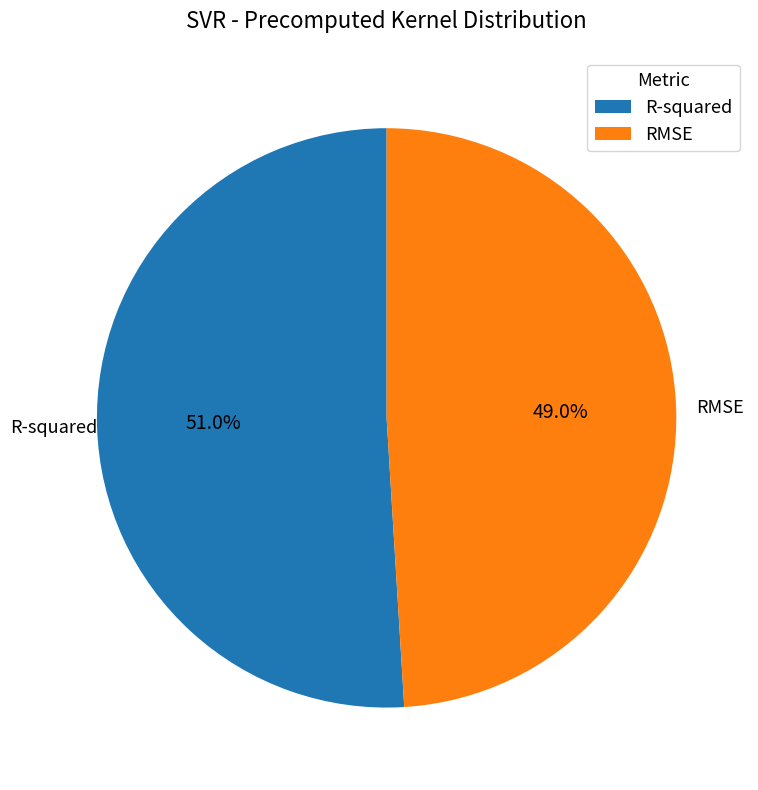

Combined, what portion of the pie is R-squared and RMSE?

100.0%